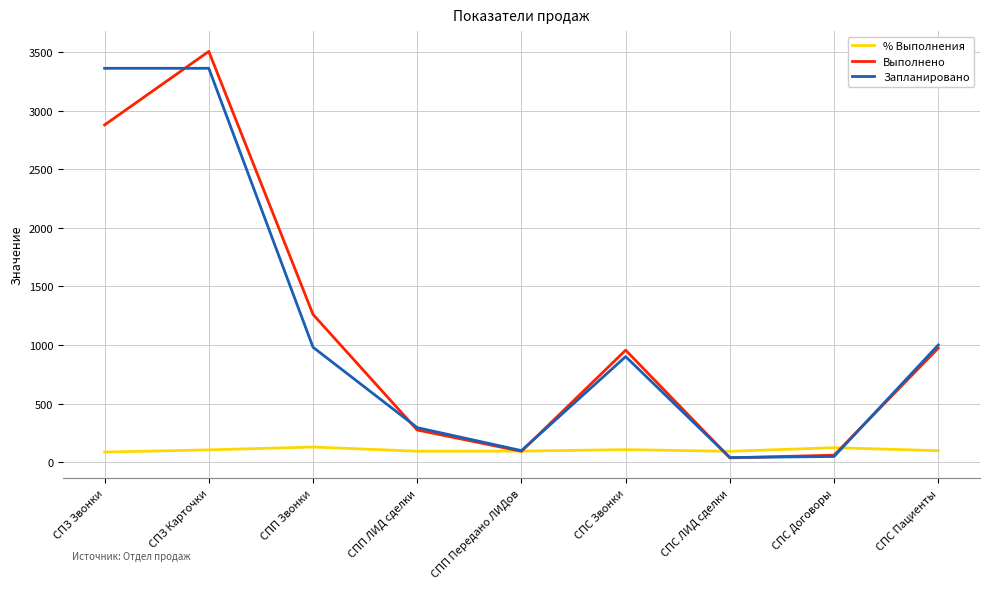

What are all the series names shown in the legend?

% Выполнения, Выполнено, Запланировано